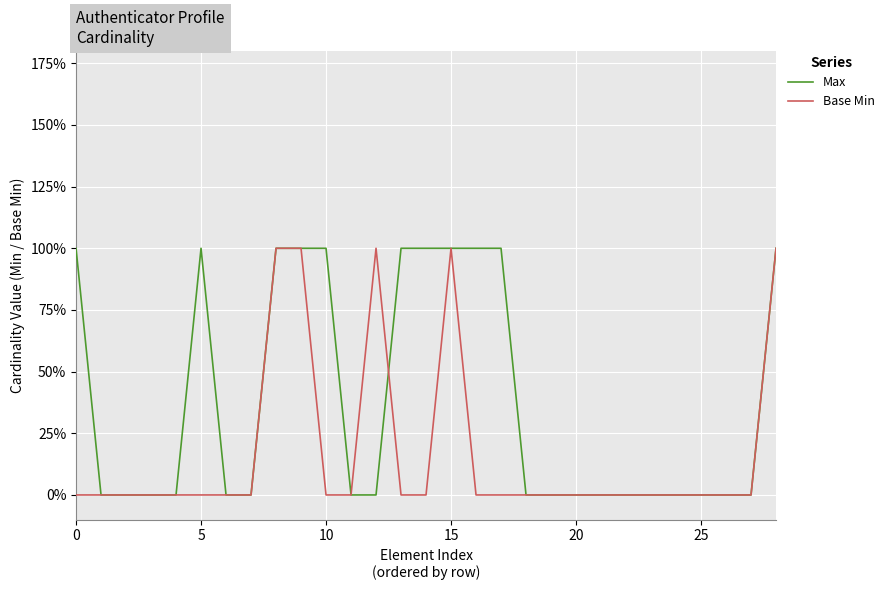

What is the difference between the maximum and minimum values in the Base Min series?

1